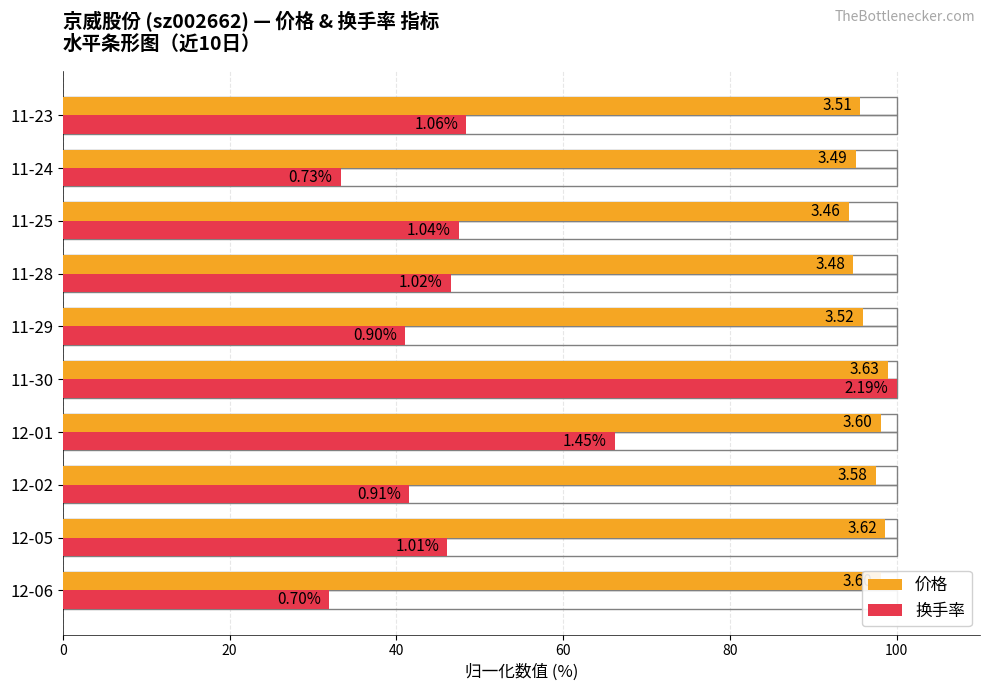

What are all the series names shown in the legend?

价格, 换手率